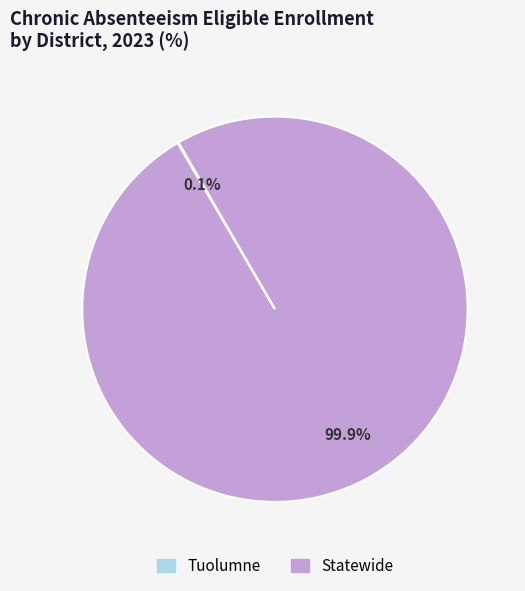

Which slice is the largest?

Statewide